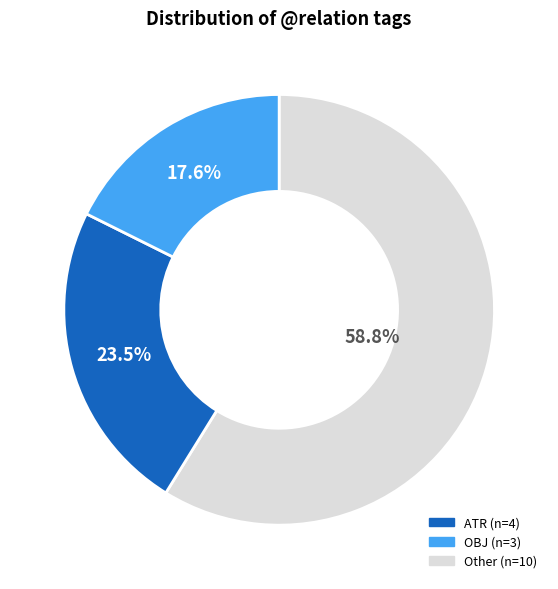

Count the number of slices in the pie.

3